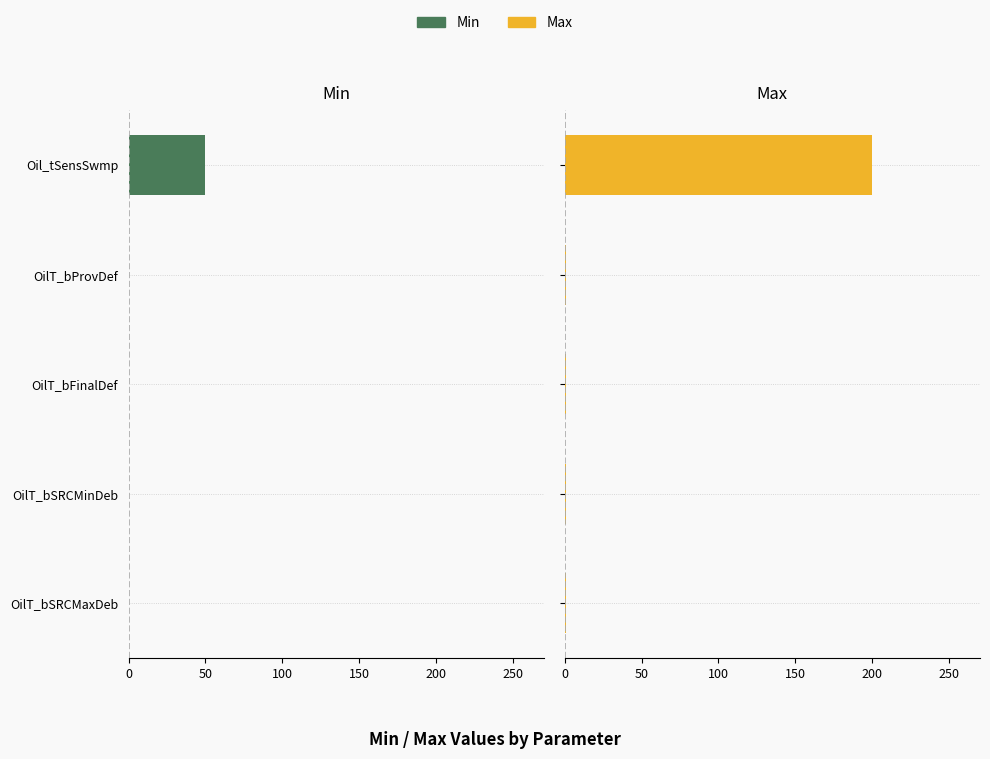

What is the total value across all series at OilT_bSRCMinDeb?

1